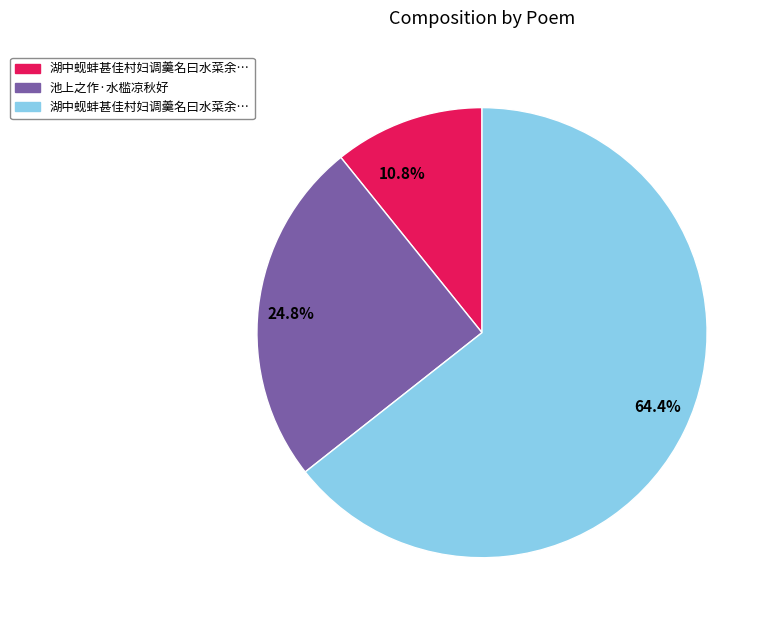

How many segments does this pie chart have?

3